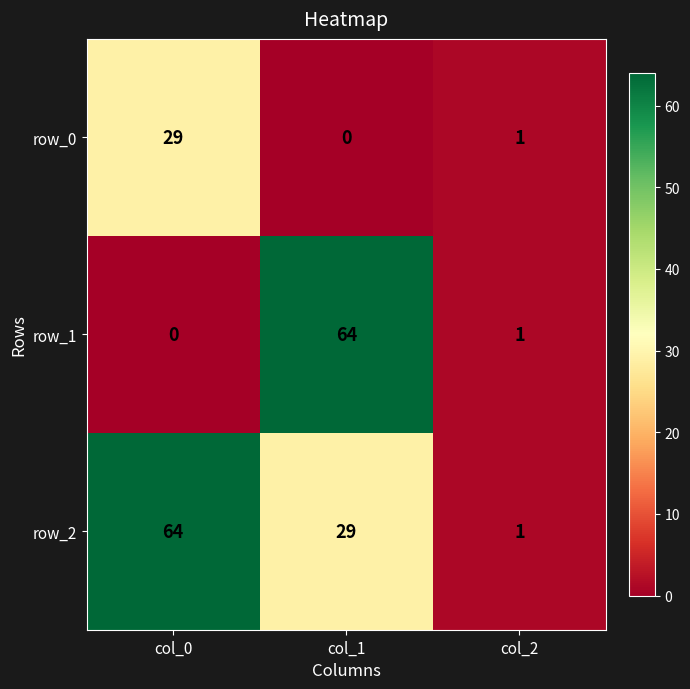

At which label does row_1 reach its peak?

col_1